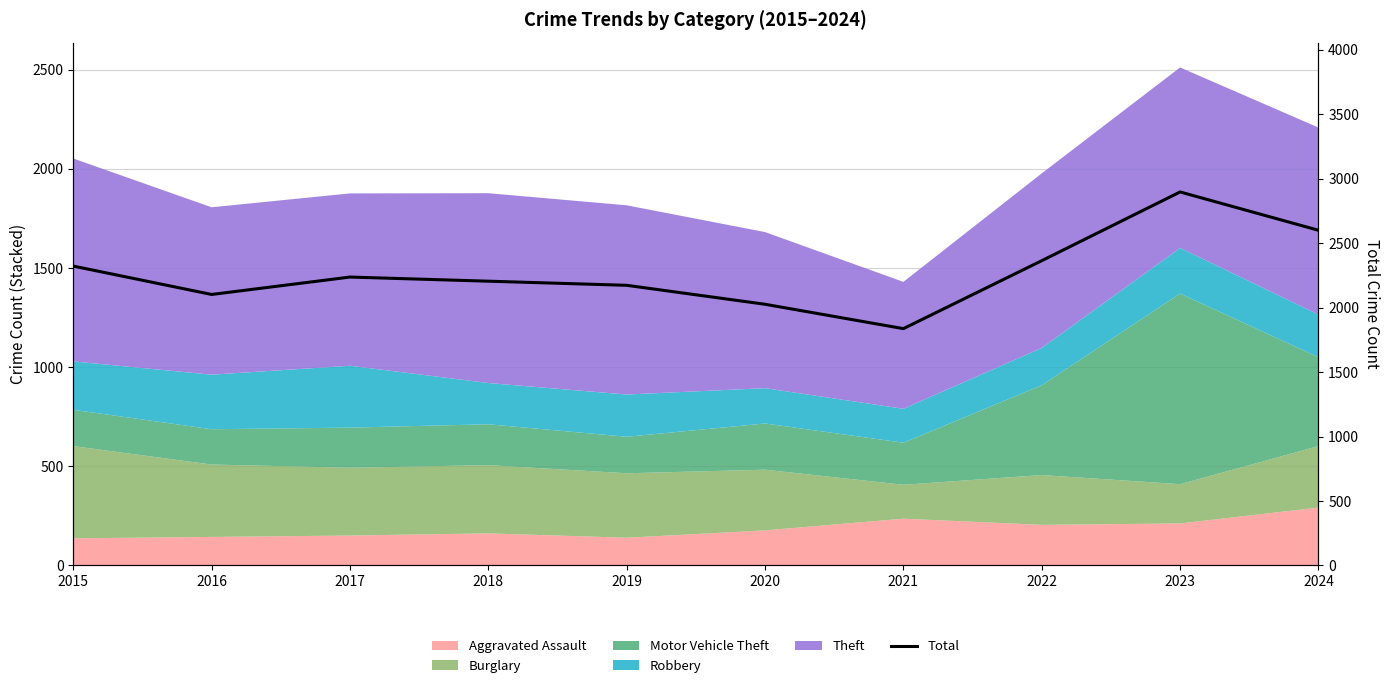

Count the number of values greater than 2237.

4